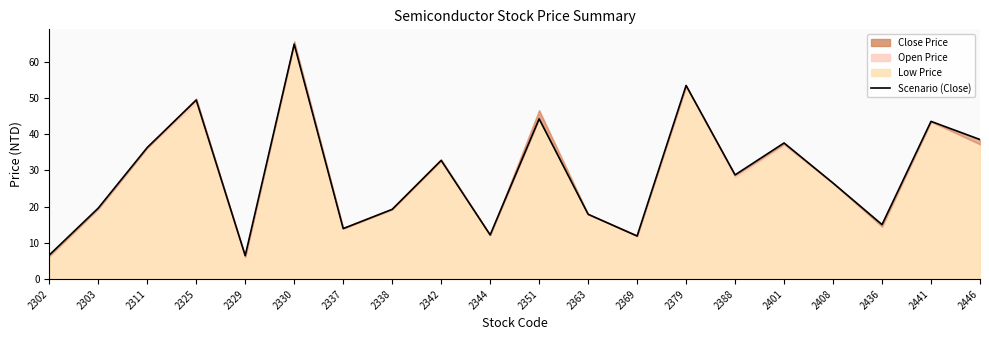

What is the difference between the maximum and minimum values?

58.3